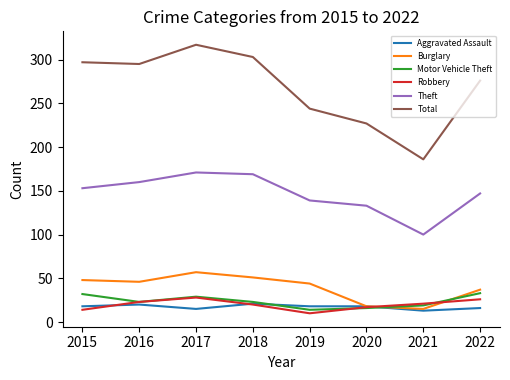

What is the maximum value shown in the chart?

317